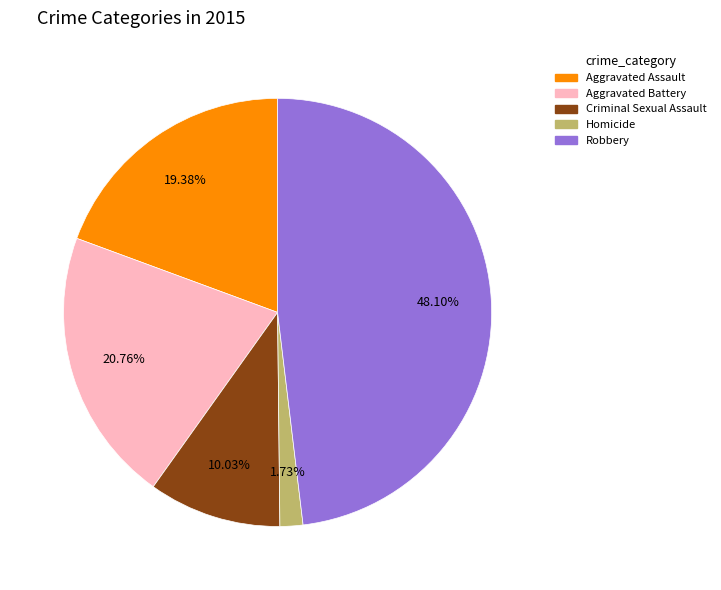

Count the number of slices in the pie.

5